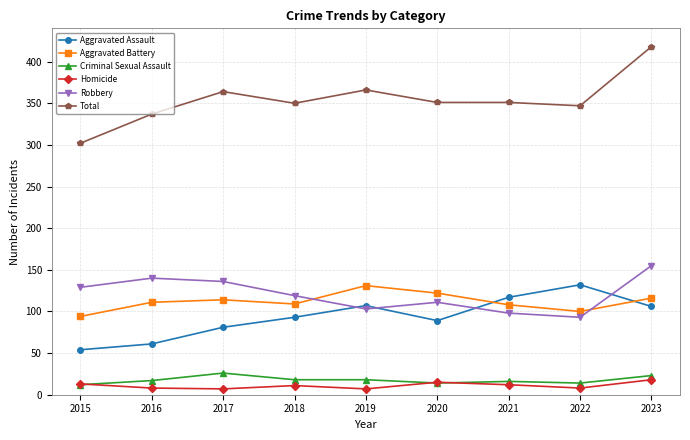

Which series has the widest spread of values?

Total